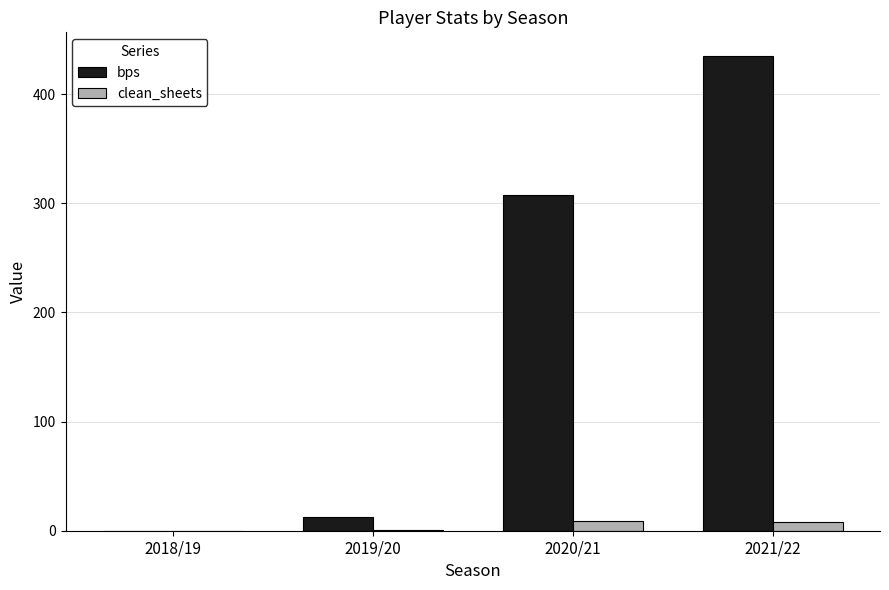

Which label corresponds to the largest value in the chart?

2021/22